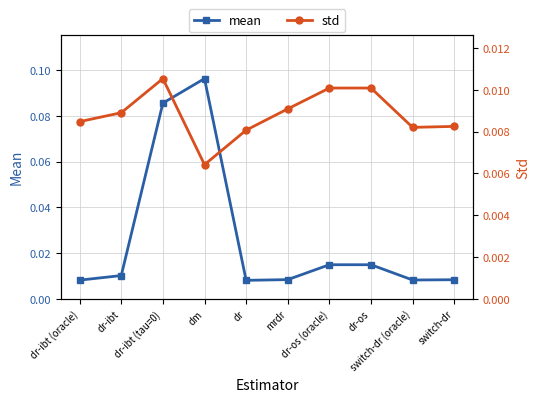

What is the label of the 7th point from the left?

dr-os (oracle)